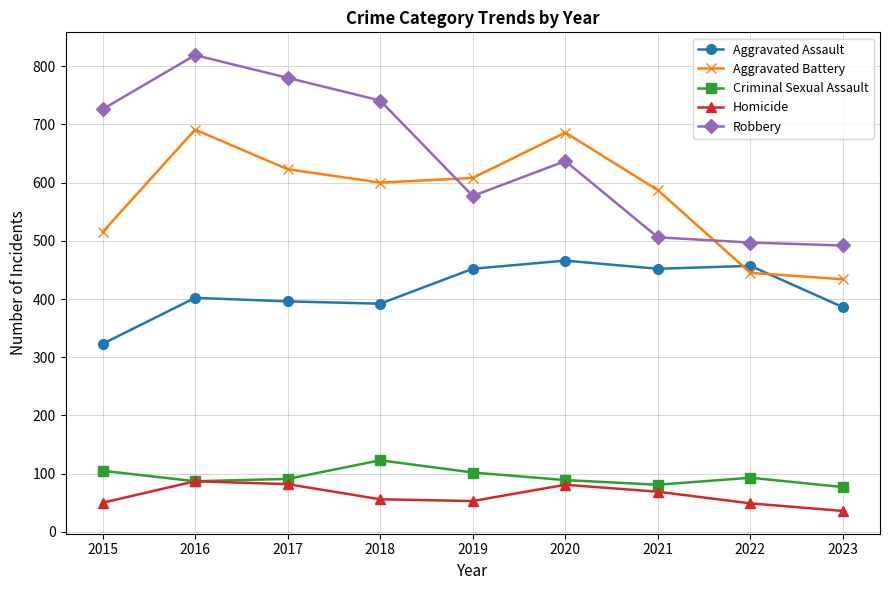

What is the total value across all series at 2020?

1959